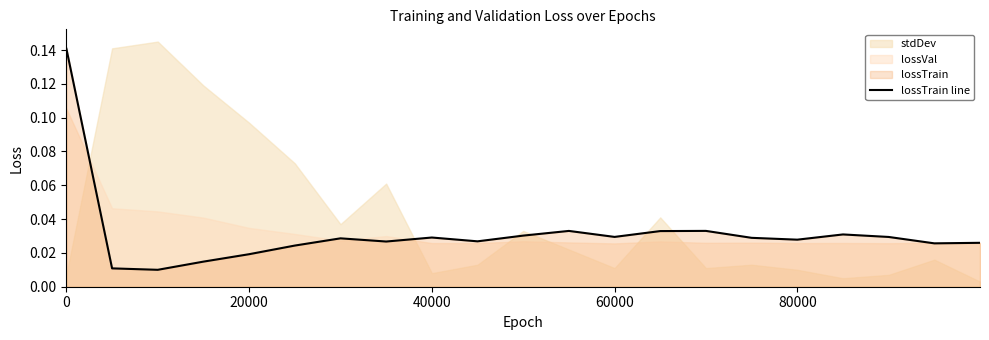

What is the sum of all values?

0.7